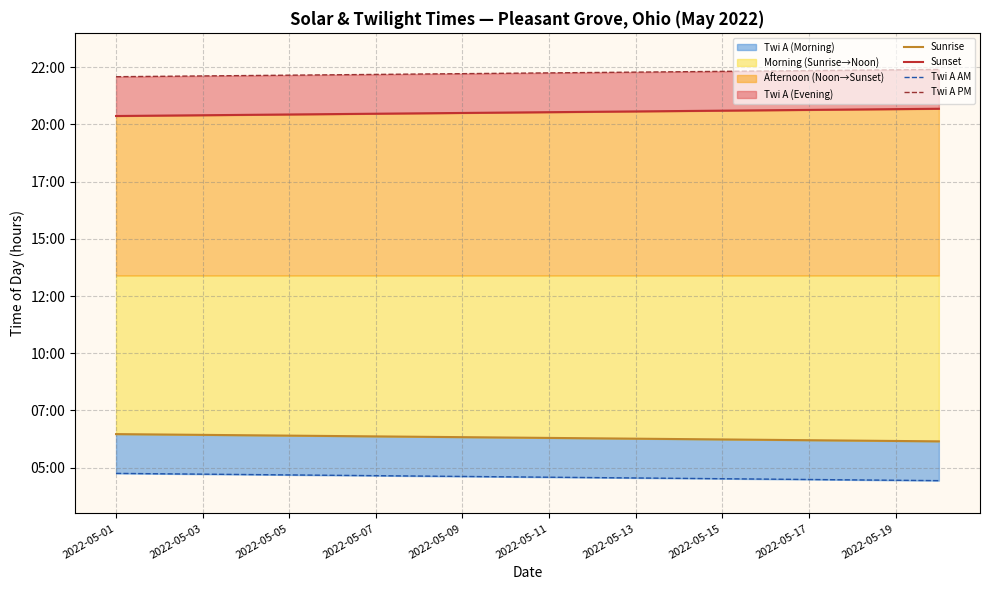

True or false: Twi A AM has more than 2 points higher than both neighbors.

False